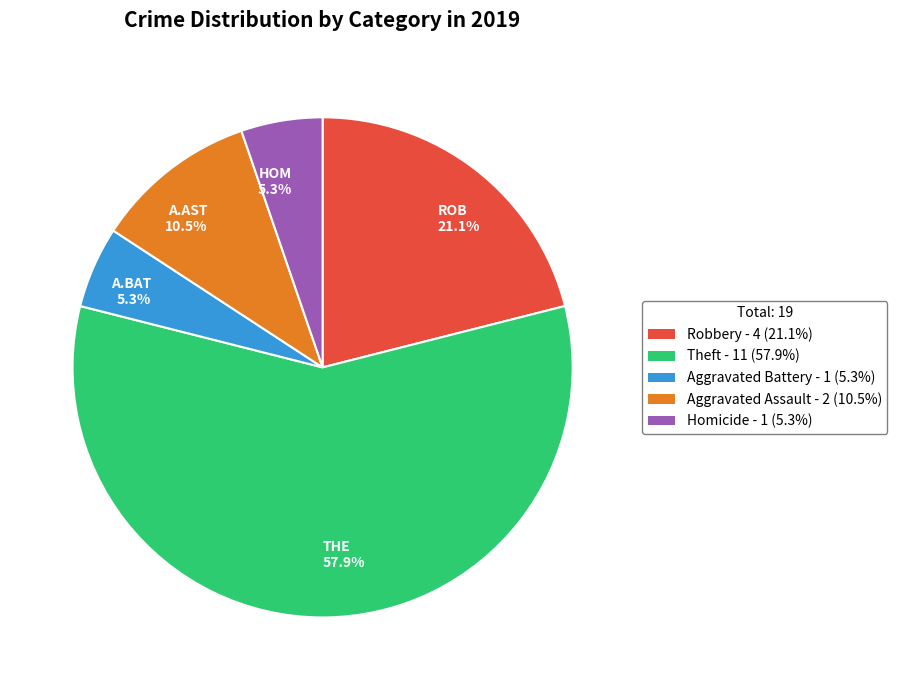

Is A.AST 10.5% the majority of the pie?

No